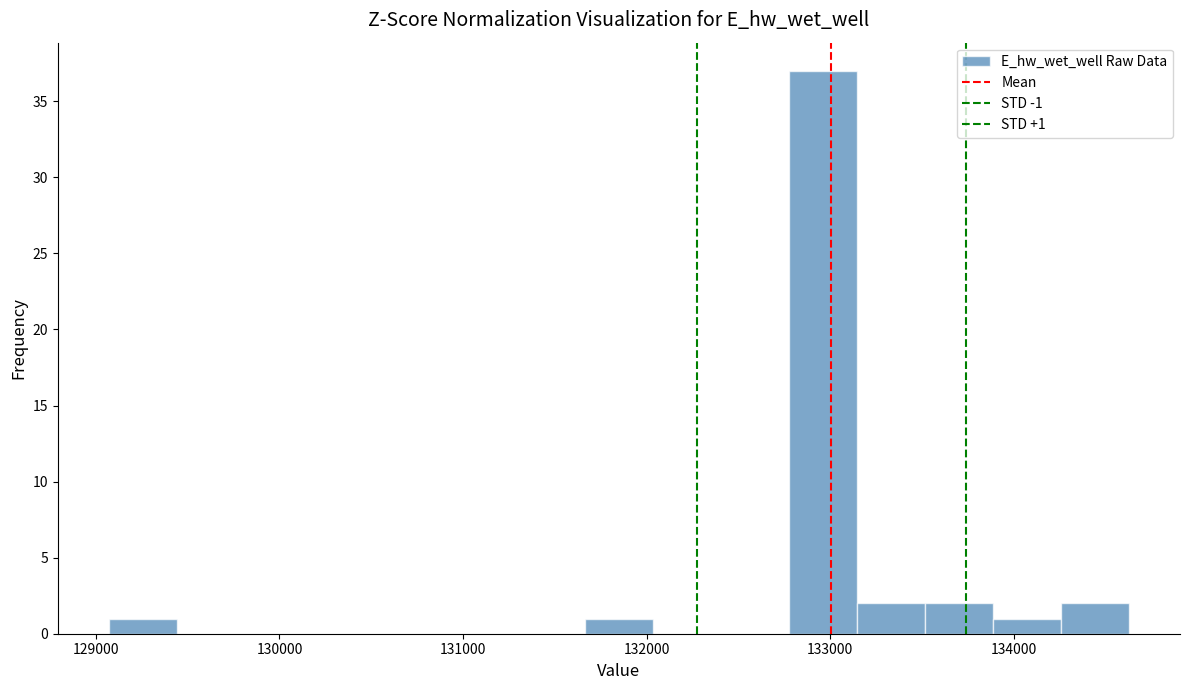

Read against the x-axis, roughly where is the centre of the tallest bar?

133000